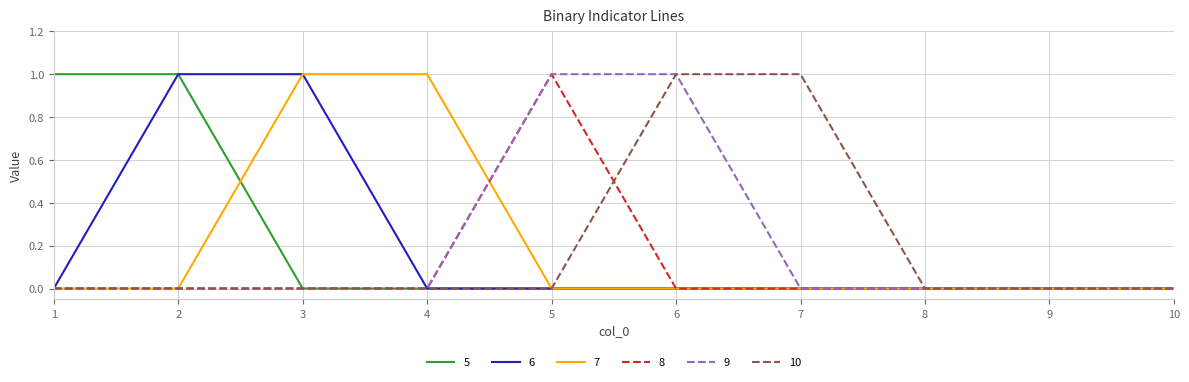

The value of 5 at 9 is 0. True or false?

True